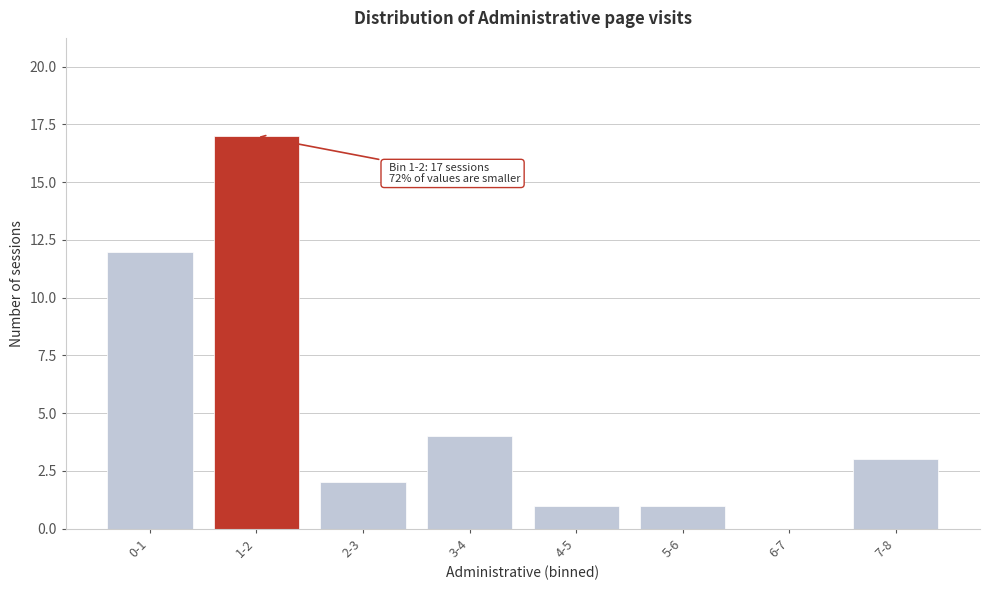

Reading left to right, what are all the values shown in this chart?

0-1=12	1-2=17	2-3=2	3-4=4	4-5=1	5-6=1	6-7=0	7-8=3